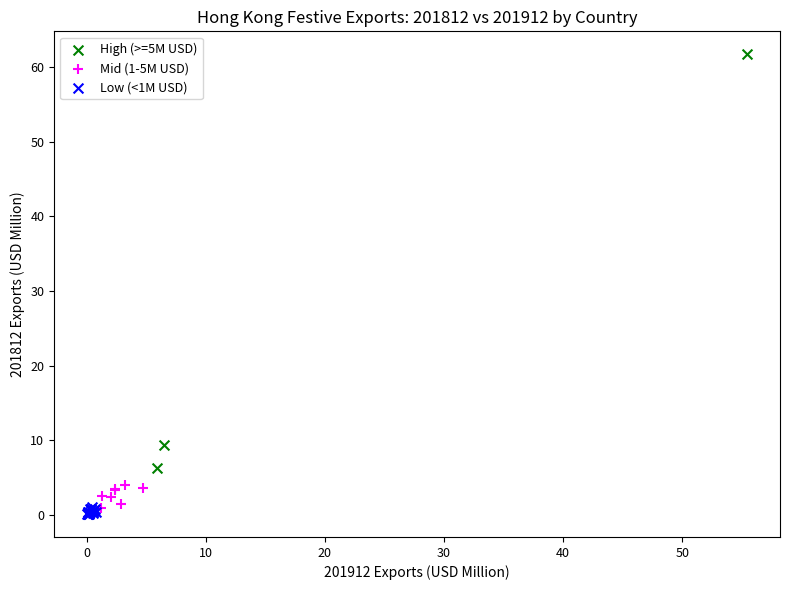

Which series has the largest Y range (max minus min)?

High (>=5M USD)